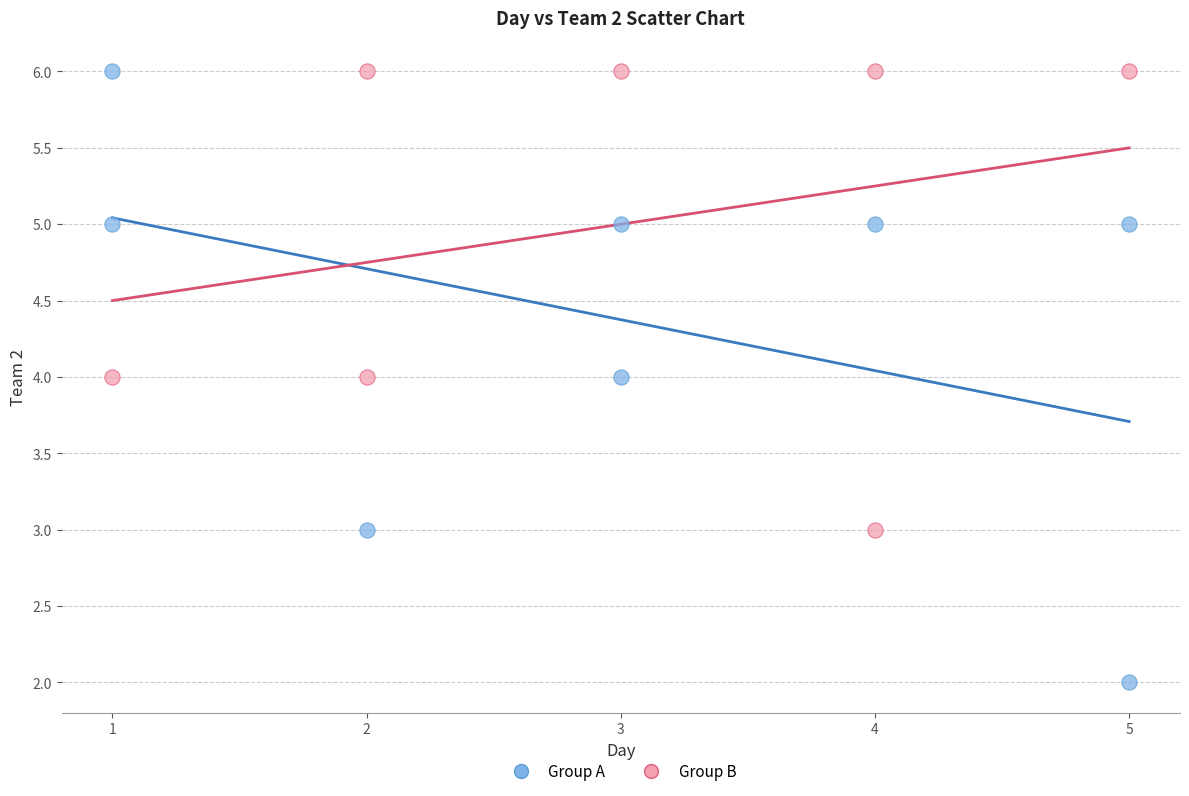

What are all the series names shown in the legend?

Group A, Group B